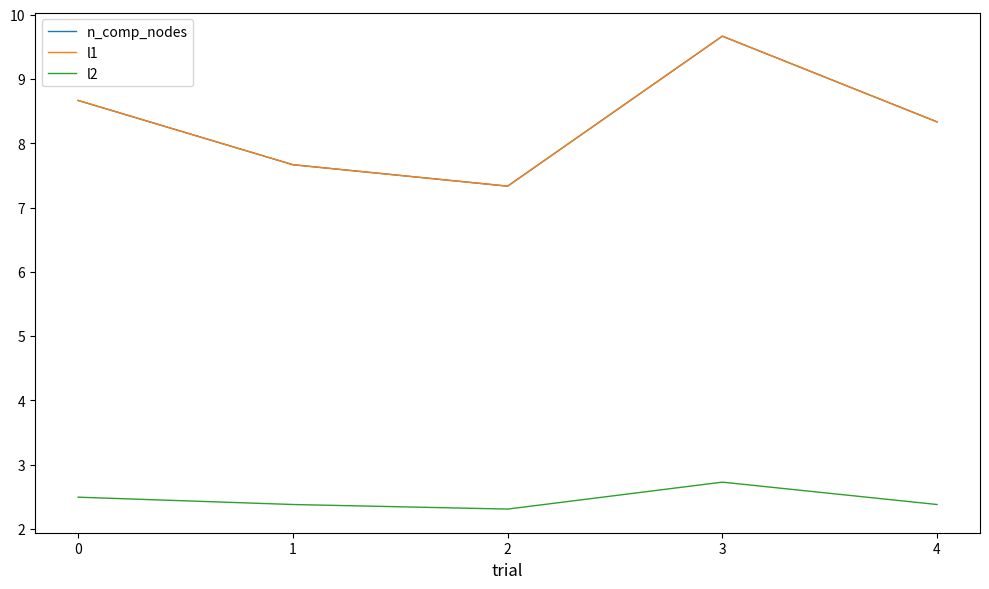

Rank the categories by l2 value from lowest to highest.

2, 1, 4, 0, 3